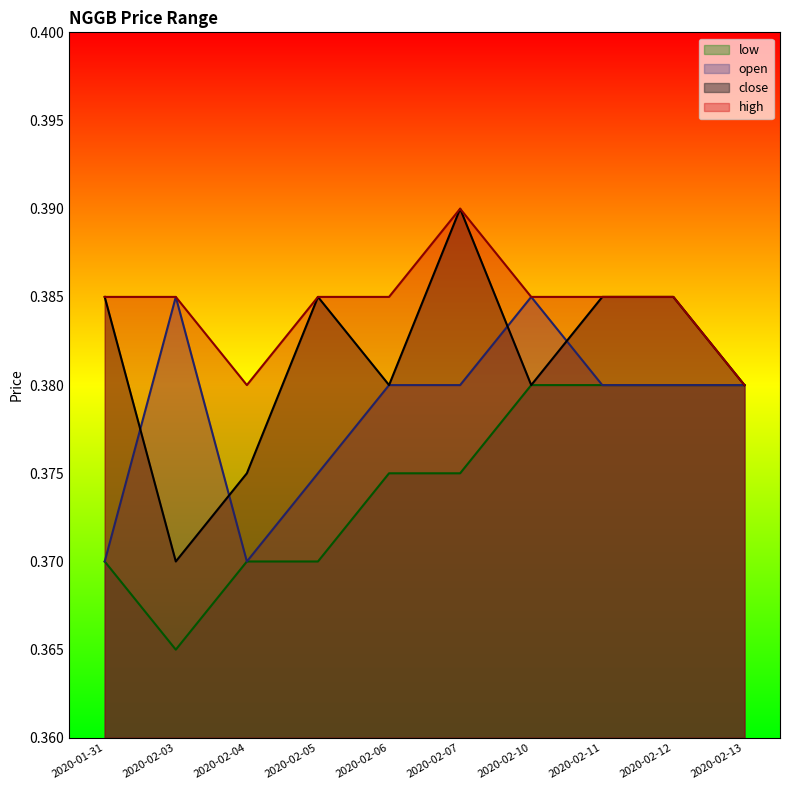

Is it true that low equals 0.2 at 2020-02-07?

False